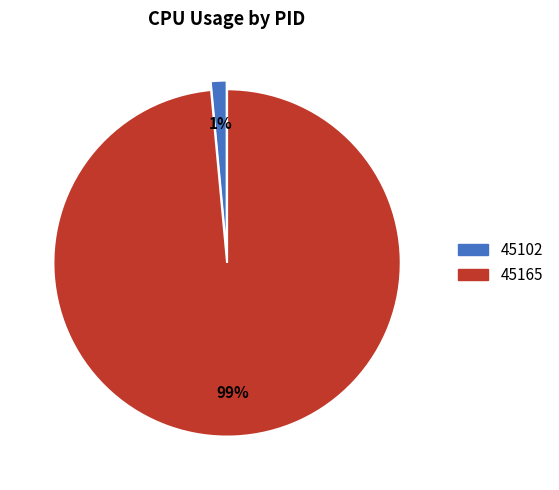

Between 45102 and 45165, which is larger?

45165